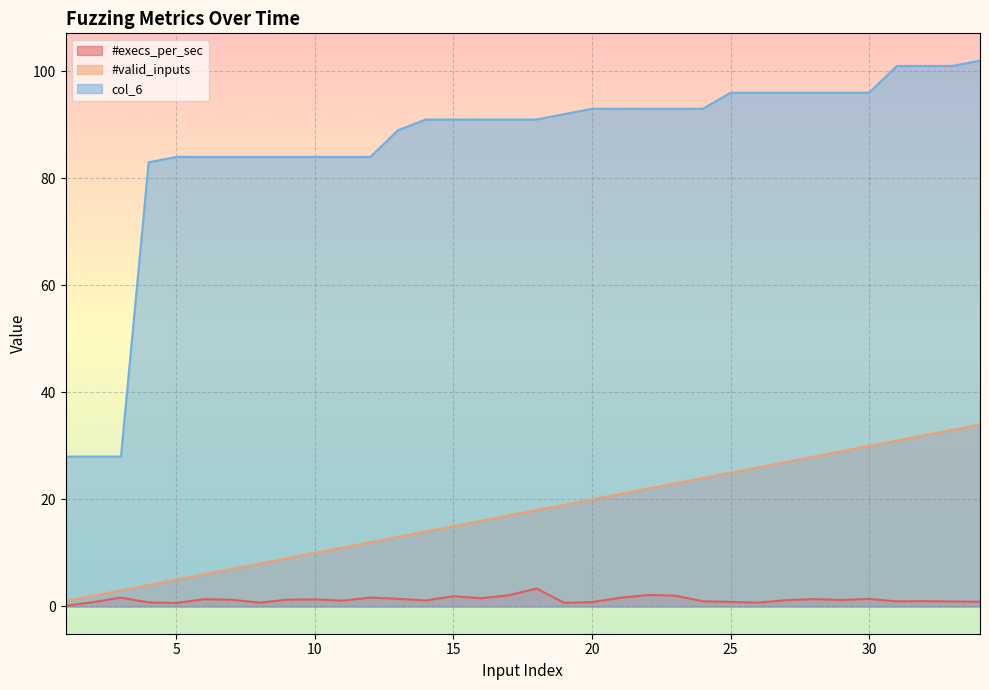

Which label corresponds to the smallest value in the chart?

1